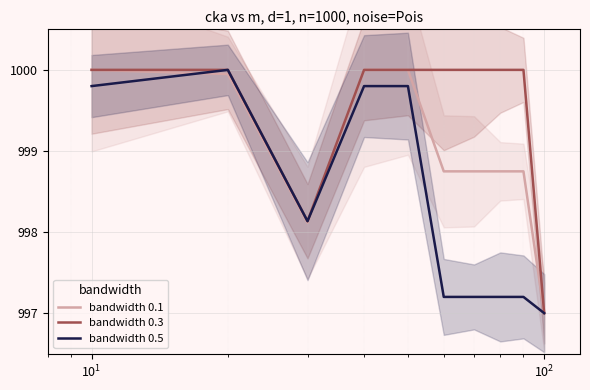

At 7, list the series in order from largest to smallest.

bandwidth 0.3, bandwidth 0.1, bandwidth 0.5